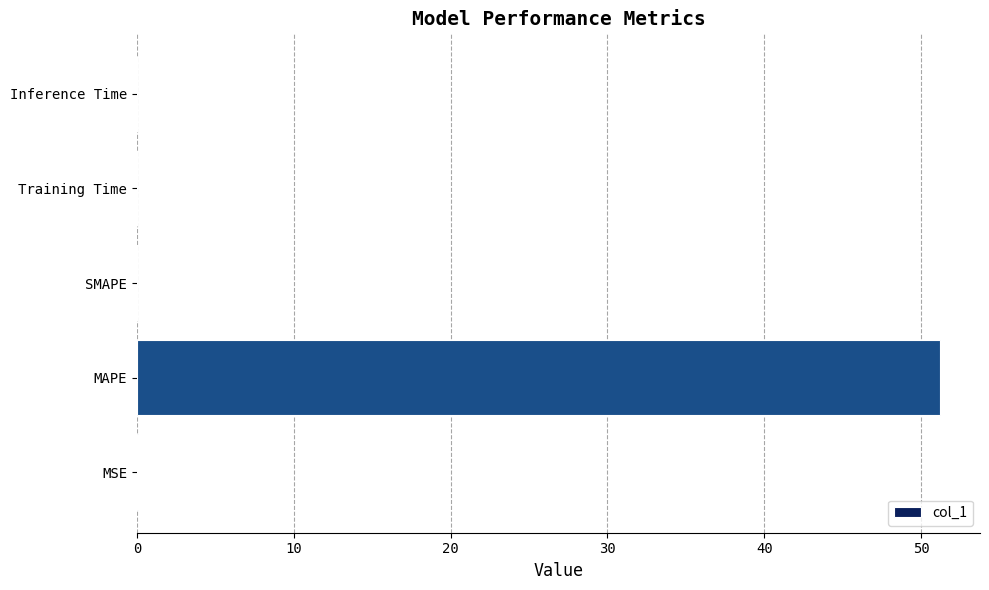

Between MAPE and Training Time, which is larger?

MAPE